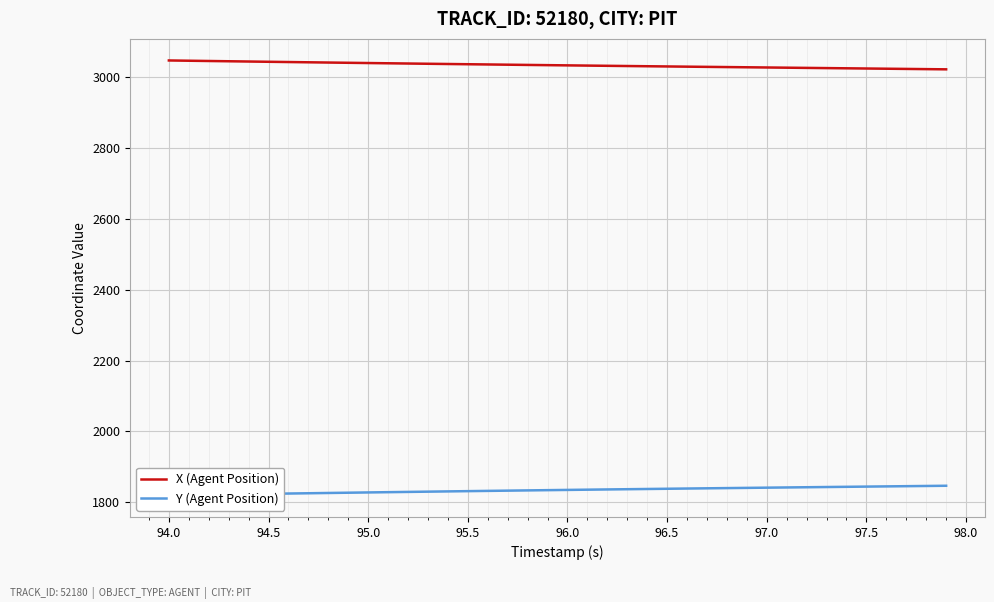

At how many categories does at least one series exceed 2447?

40